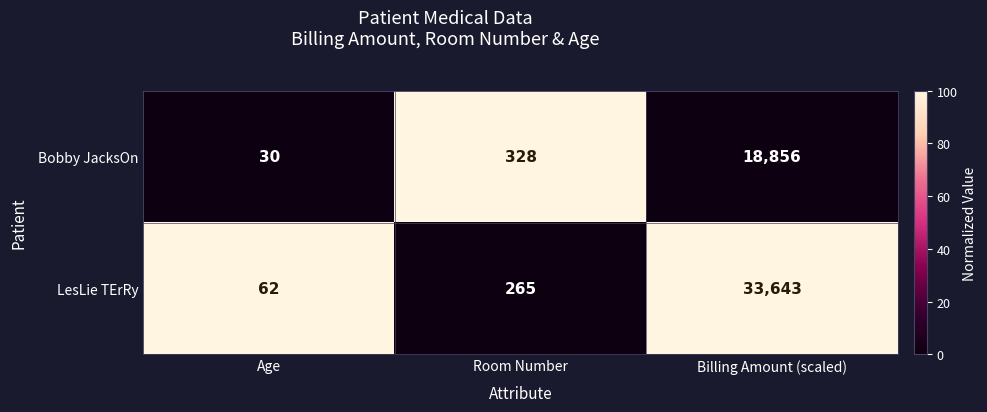

Between Age and Room Number, which series saw the biggest shift?

Bobby JacksOn